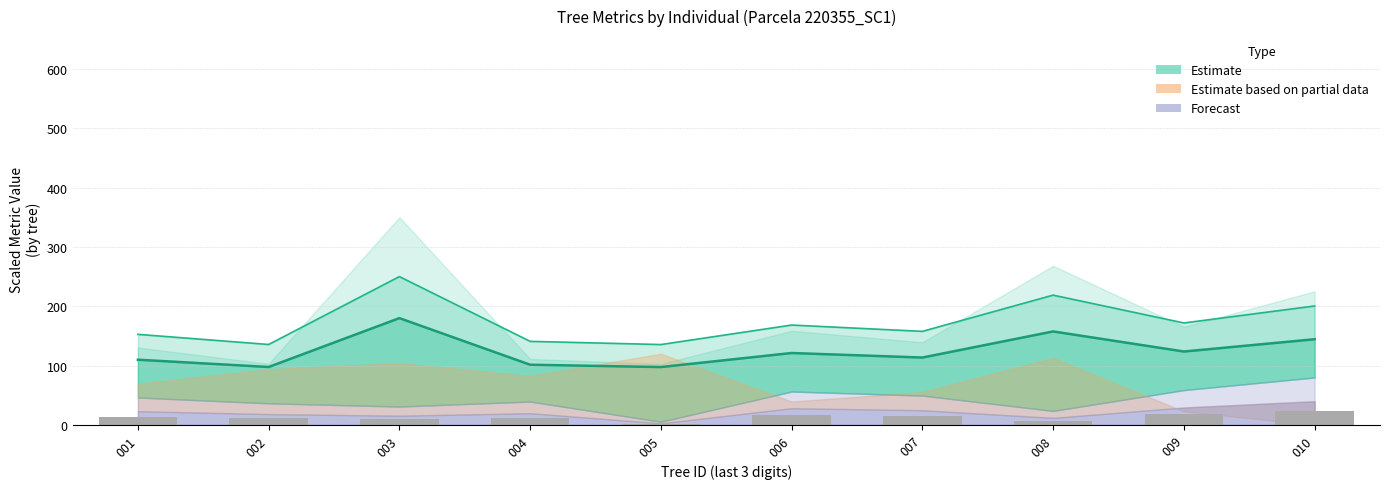

Are the bars grouped side by side (vs. stacked)?

Yes